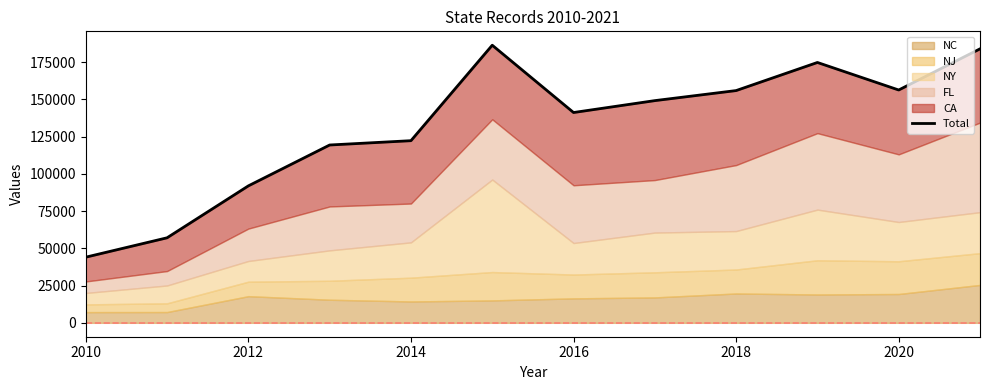

What is the smallest value displayed?

44094